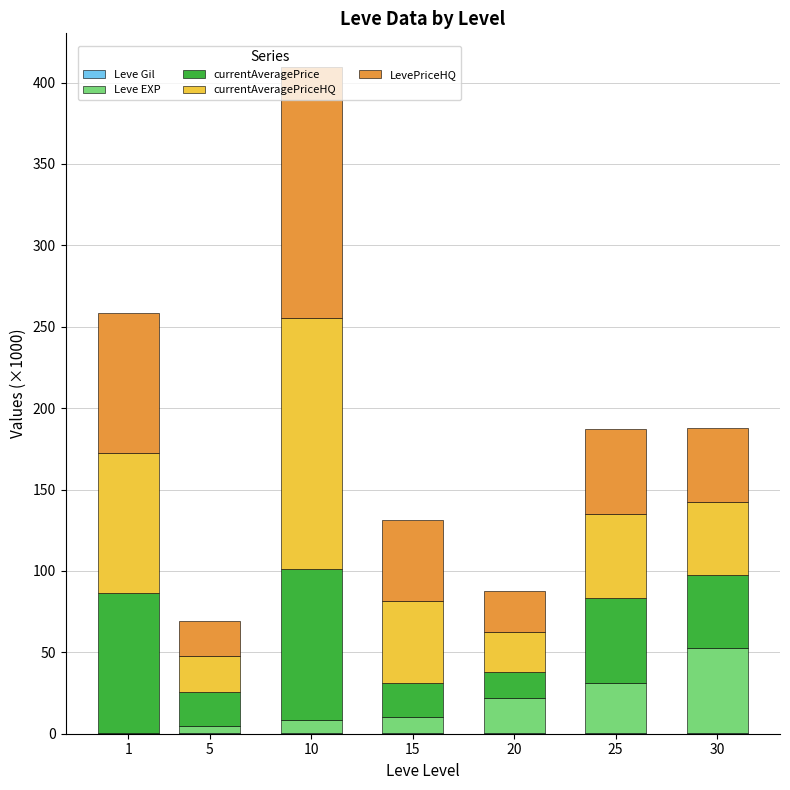

At which category is the sum across all series the highest?

10